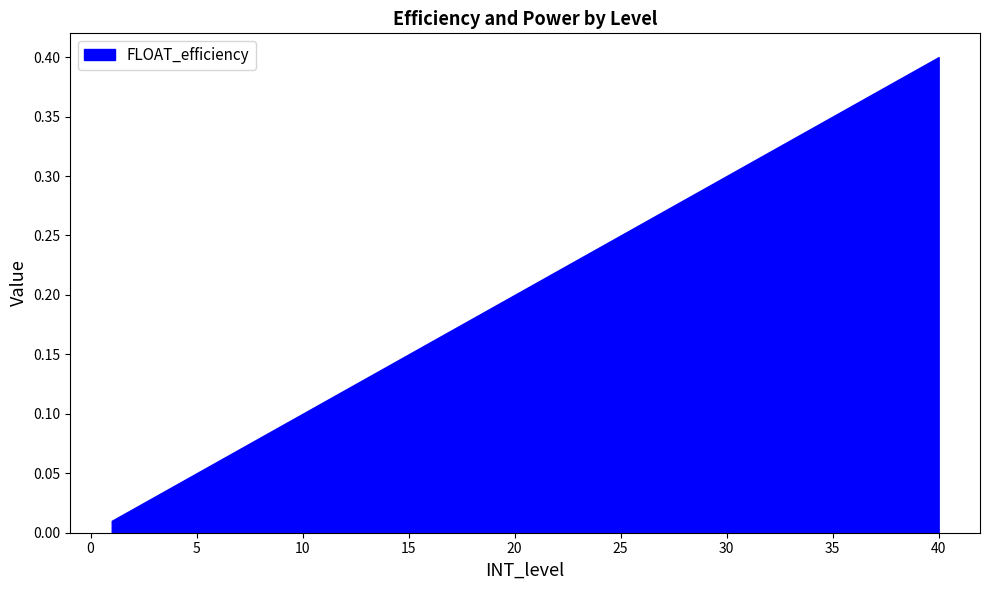

Which category has the highest value across all series?

40